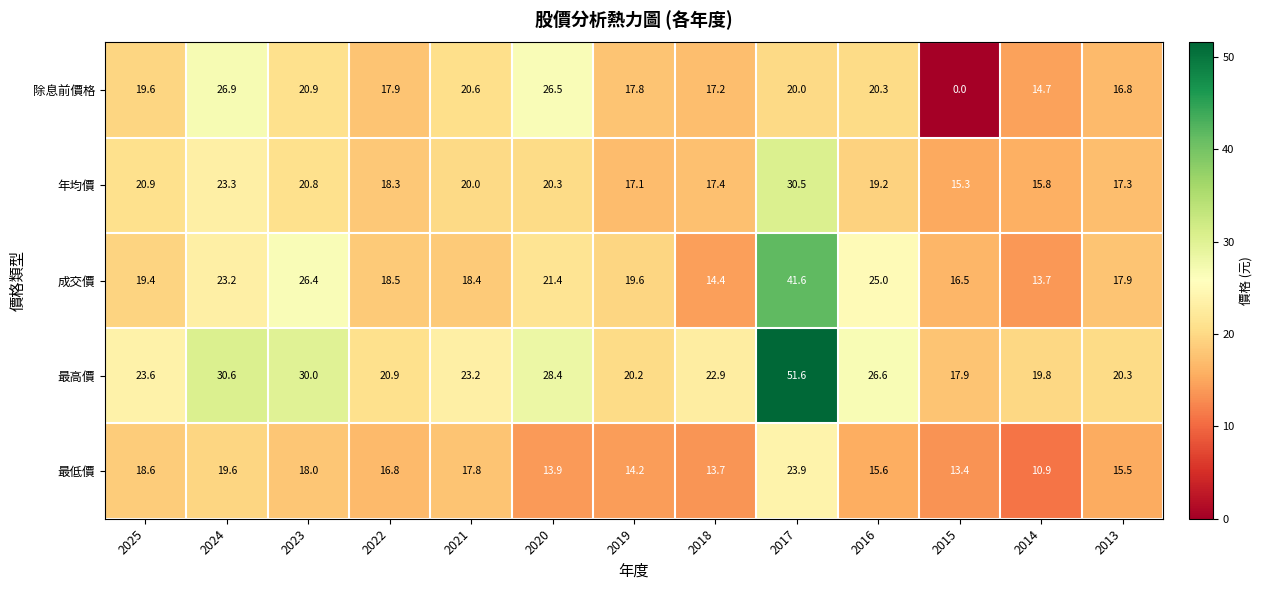

Rank the categories by 除息前價格 value from highest to lowest.

2024, 2020, 2023, 2021, 2016, 2017, 2025, 2022, 2019, 2018, 2013, 2014, 2015